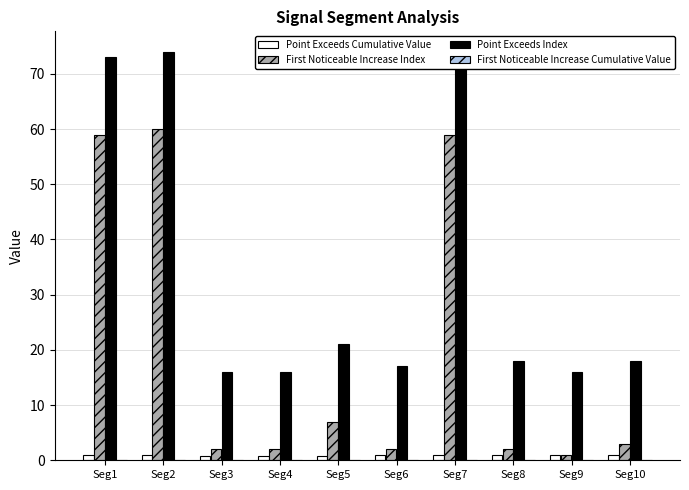

Count the number of data series in this chart.

4